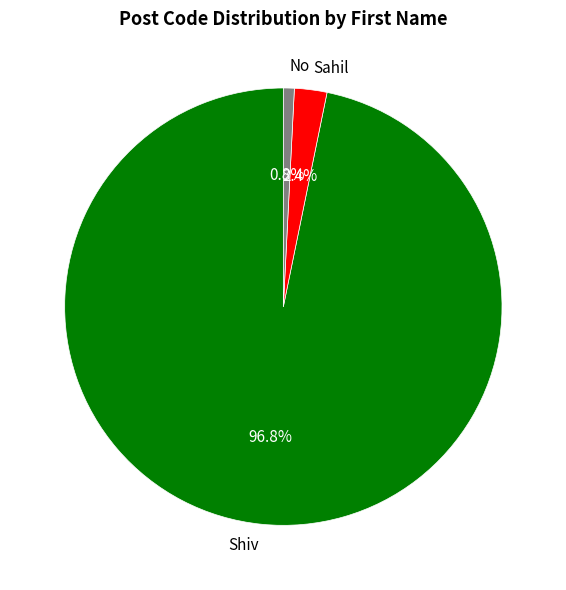

True or false: Sahil accounts for 2% of the total.

True